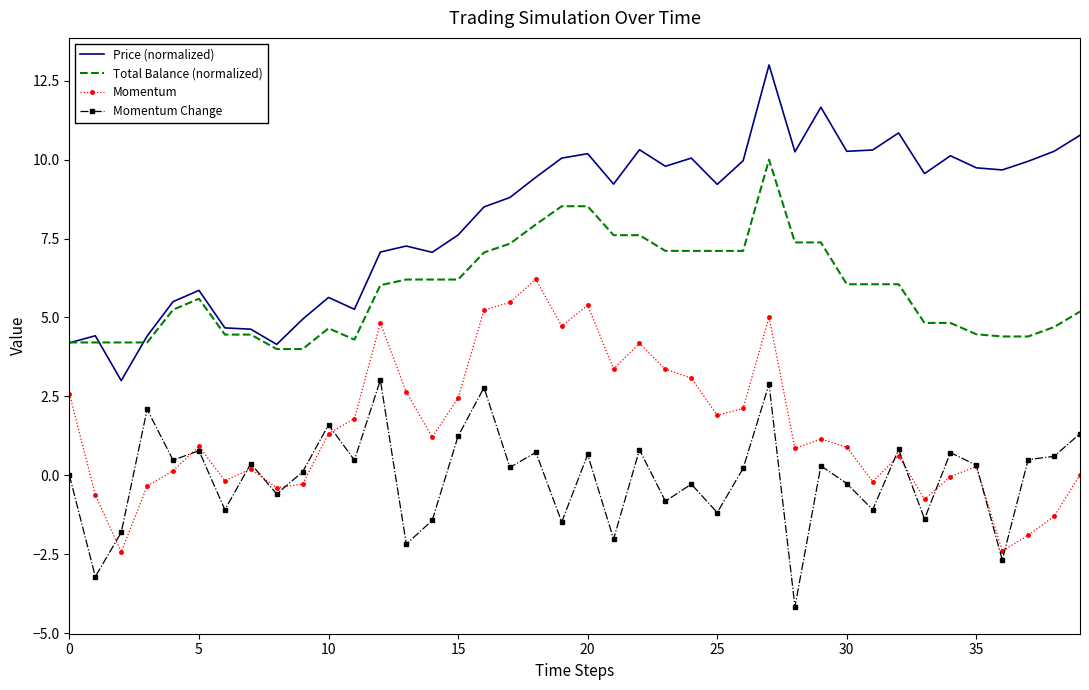

True or false: Momentum has more than 1 interior local peaks.

True